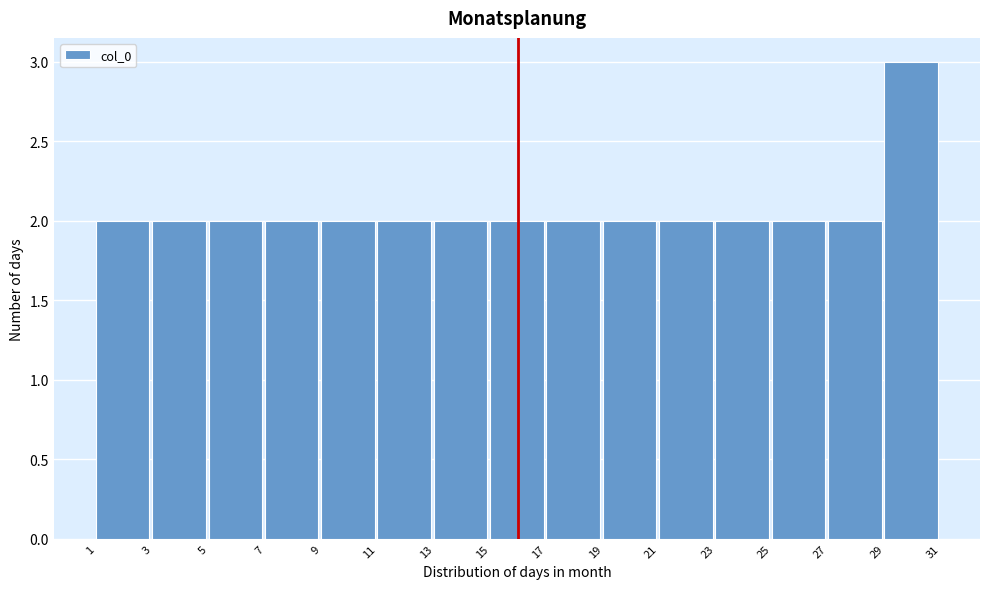

Reading left to right, list every bar in this chart as the range it spans on the x-axis followed by its height. The values are not printed on the chart, so give them approximately, as read against the axis.

1 to 3: 2
3 to 5: 2
5 to 7: 2
7 to 9: 2
9 to 11: 2
11 to 13: 2
13 to 15: 2
15 to 17: 2
17 to 19: 2
19 to 21: 2
21 to 23: 2
23 to 25: 2
25 to 27: 2
27 to 29: 2
29 to 31: 3